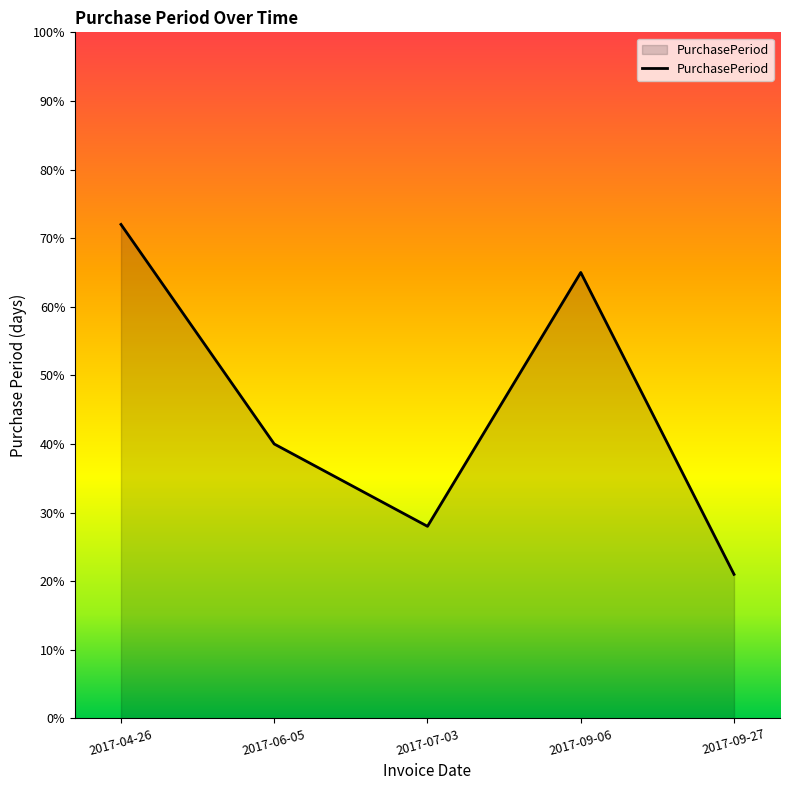

Approximately how many times larger is the value at 2017-04-26 compared to 2017-09-06?

1.1